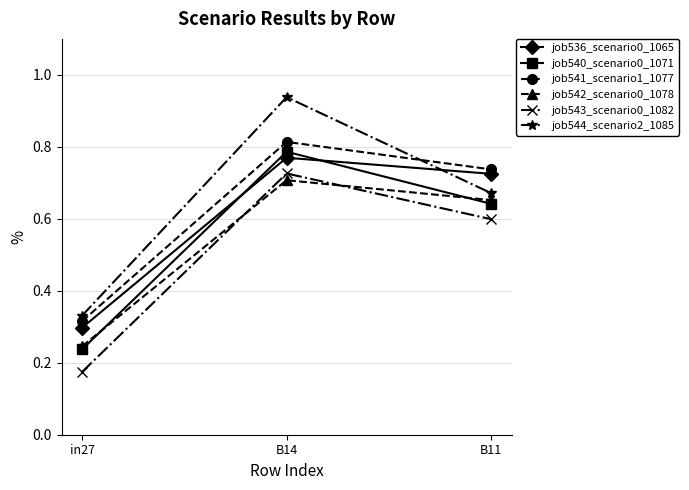

What position from the left is B14?

2